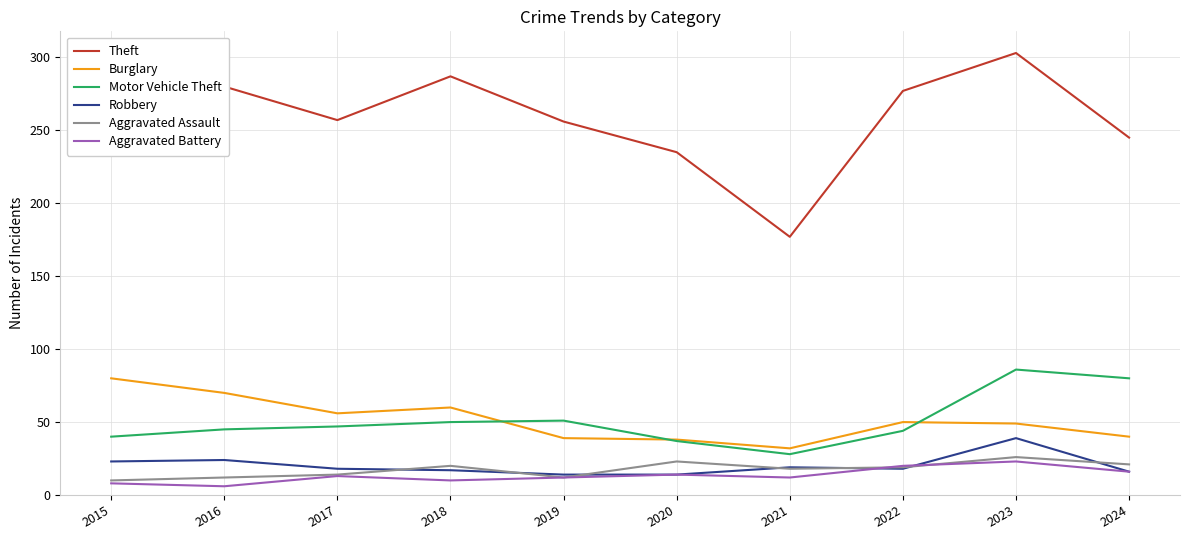

What is the minimum value shown in the chart?

6